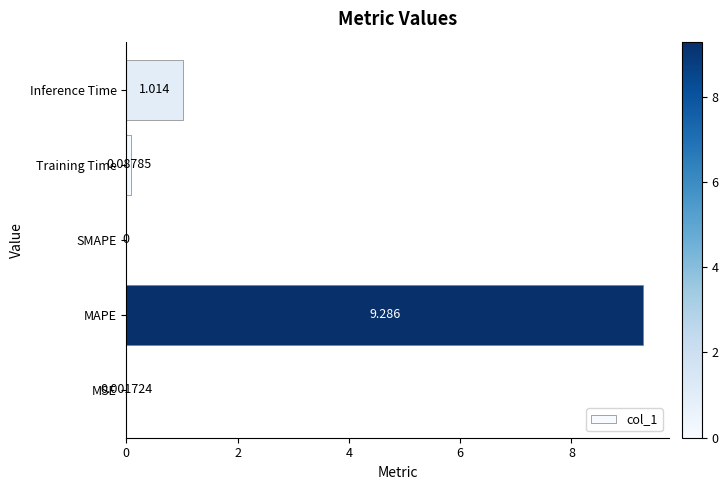

Which has a higher value, Training Time or Inference Time?

Inference Time